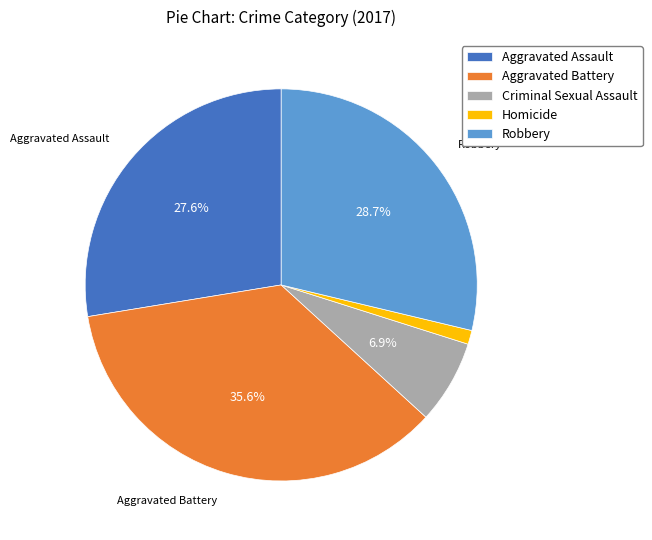

Is there any slice that represents more than half of the pie?

No